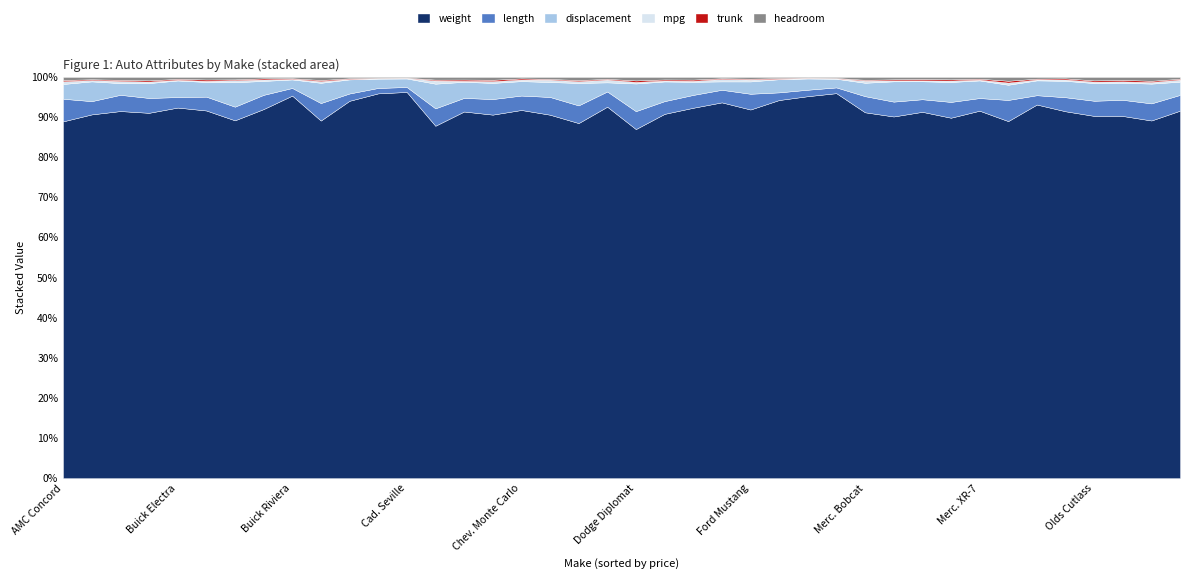

List the labels in order of displacement value, smallest first.

Dodge Colt, Ford Fiesta, AMC Concord, AMC Spirit, Ford Mustang, Merc. Bobcat, Merc. Zephyr, Chev. Monza, Olds Starfire, Buick Century, Buick Regal, Chev. Malibu, Chev. Monte Carlo, Dodge St. Regis, Buick LeSabre, Buick Riviera, Buick Skylark, Chev. Chevette, Olds Cutl Supr, Olds Cutlass, Olds Delta 88, Olds Omega, Chev. Impala, Chev. Nova, Merc. Monarch, AMC Pacer, Linc. Versailles, Merc. Cougar, Merc. Marquis, Merc. XR-7, Buick Opel, Dodge Diplomat, Dodge Magnum, Buick Electra, Cad. Eldorado, Cad. Seville, Olds 98, Linc. Continental, Linc. Mark V, Cad. Deville